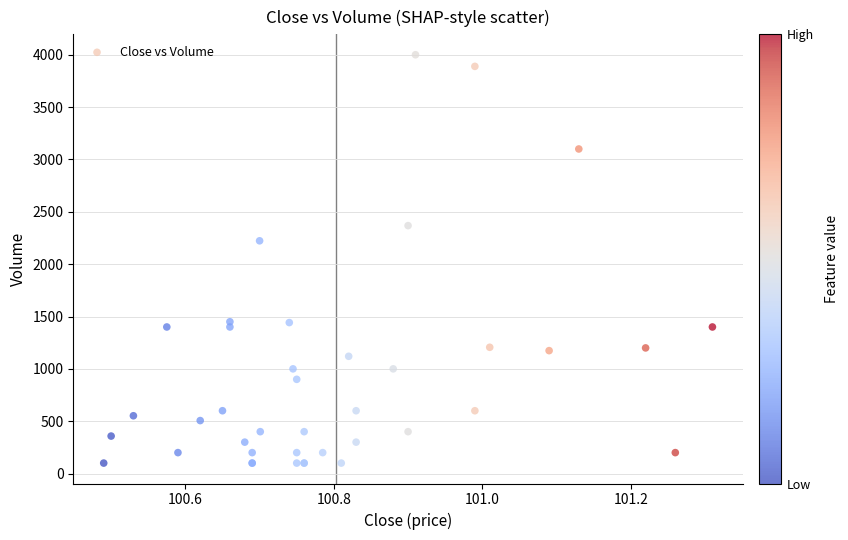

What Y value in the scatter plot is closest to 2050?

2223